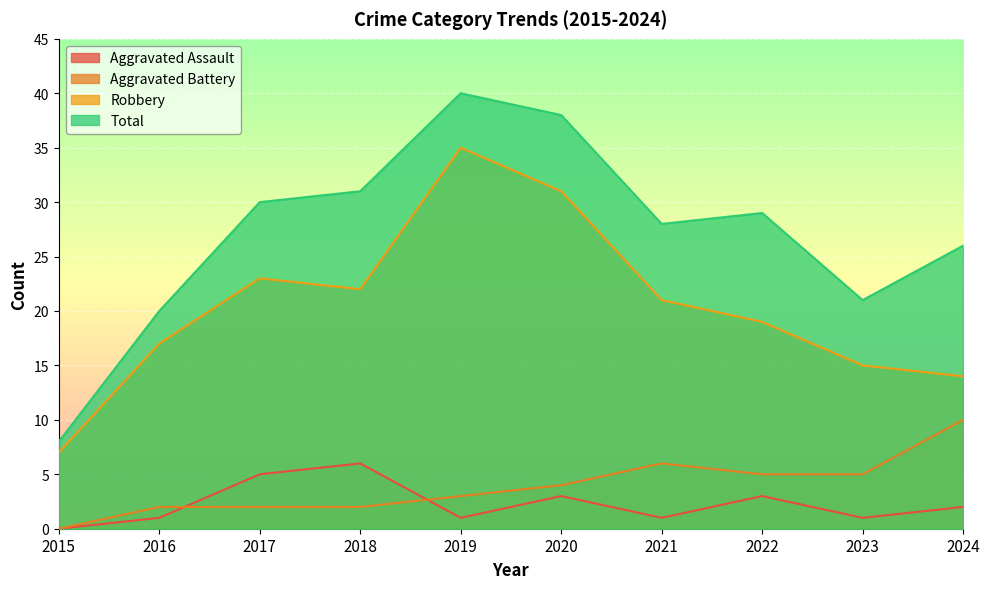

Rank the series by their maximum value, from lowest to highest.

Aggravated Assault, Aggravated Battery, Robbery, Total